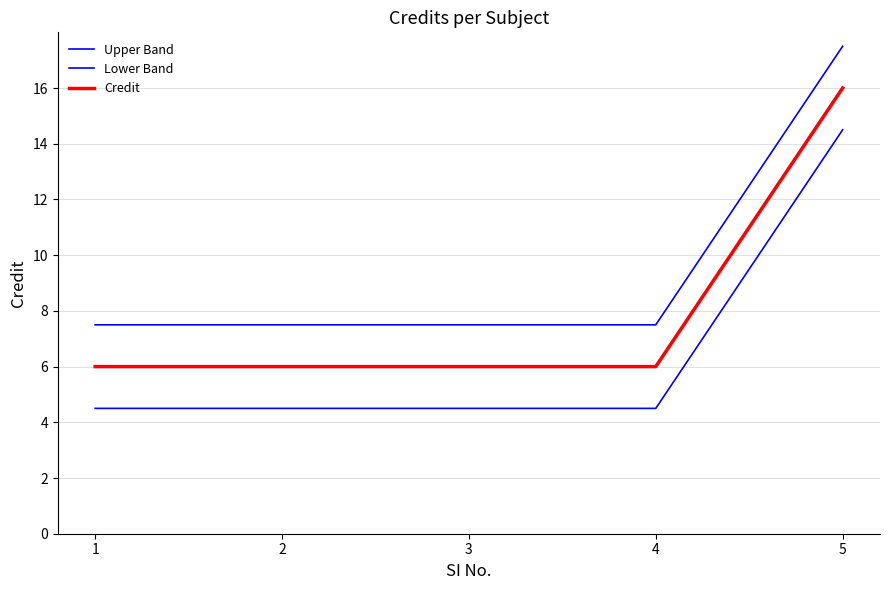

Reading left to right, extract all data points from this chart.

Upper Band: 7.5	7.5	7.5	7.5	17.5
Lower Band: 4.5	4.5	4.5	4.5	14.5
Credit: 6.0	6.0	6.0	6.0	16.0